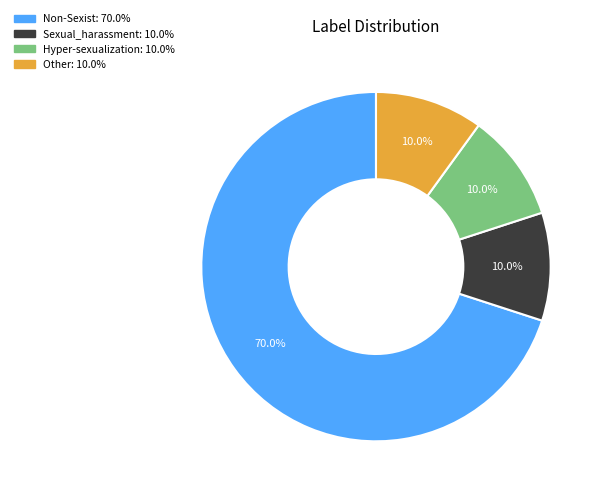

The Sexual_harassment slice represents 10% of the pie. True or false?

True